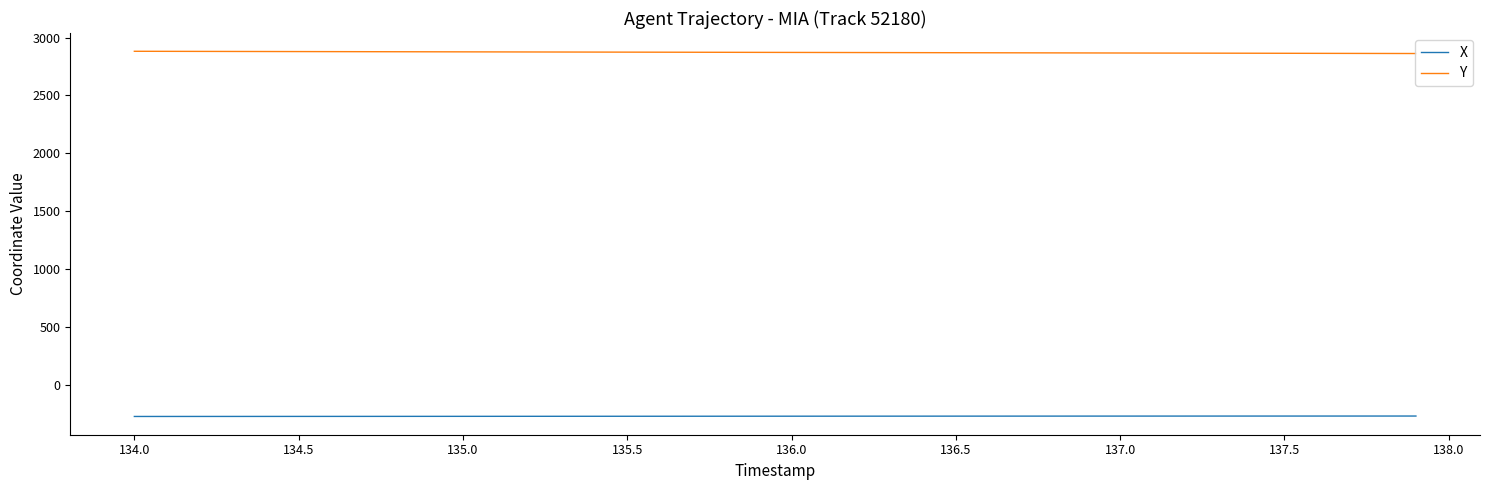

Which series has the largest total across all categories?

Y